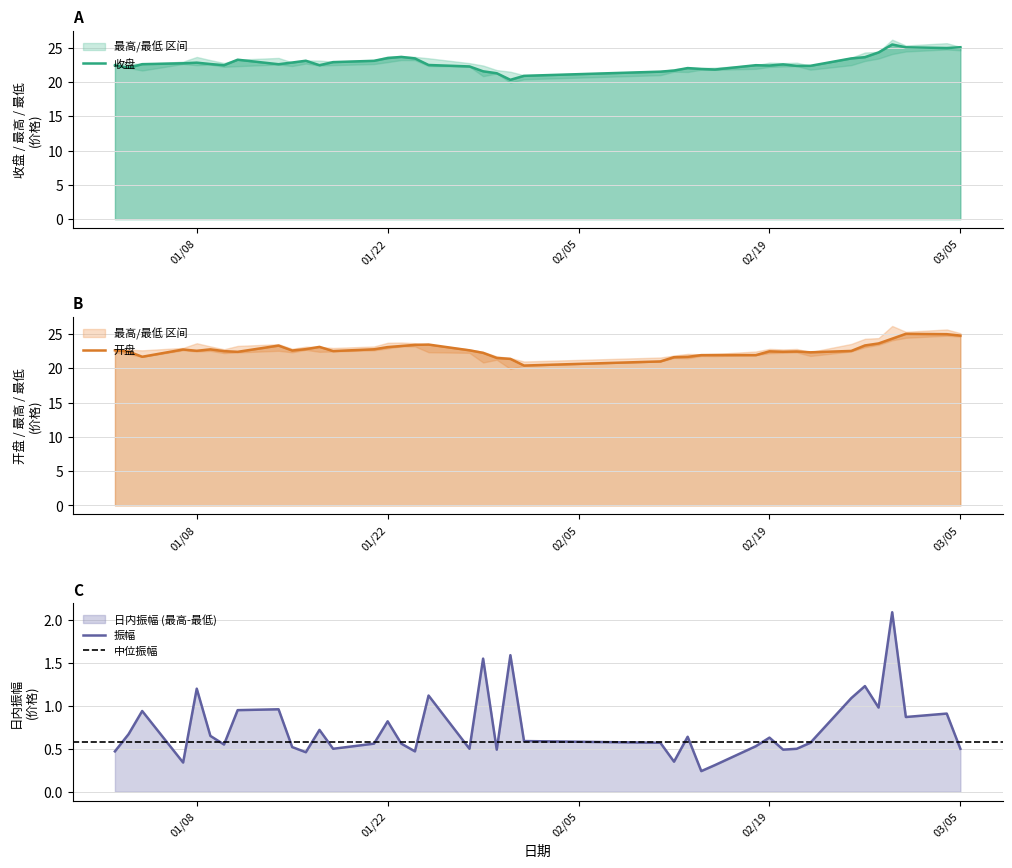

What is the difference between the 开盘 values at 2019/01/10 and 2019/01/31?

1.1